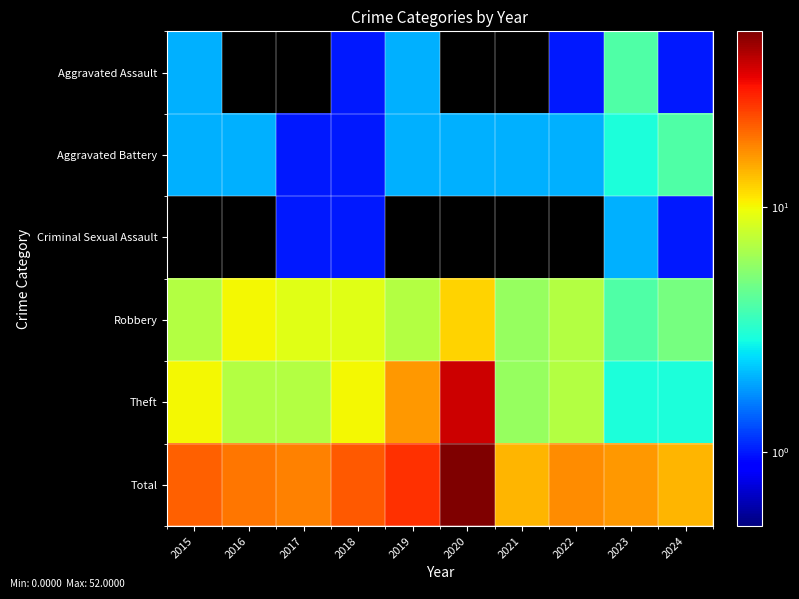

Which series has the widest spread of values?

Total